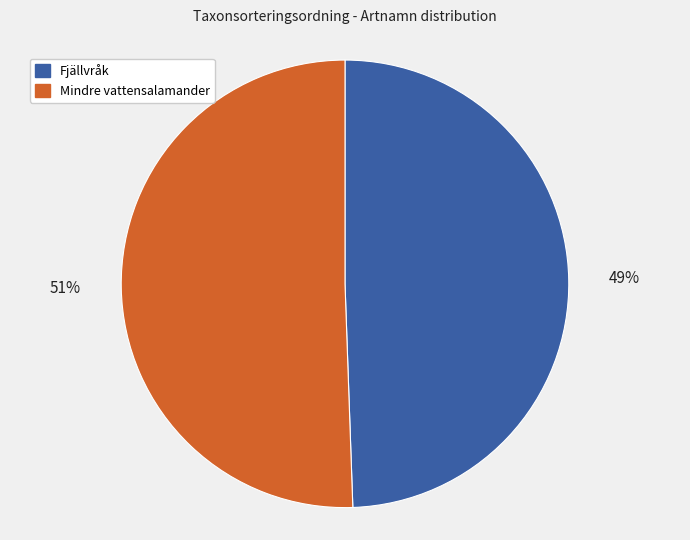

Does any single category account for the majority?

Yes